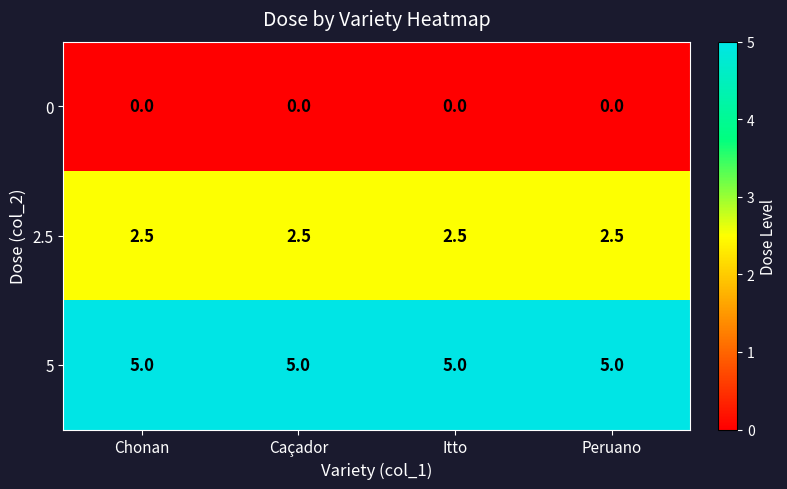

Rank the series by their average value, from lowest to highest.

0, 2.5, 5